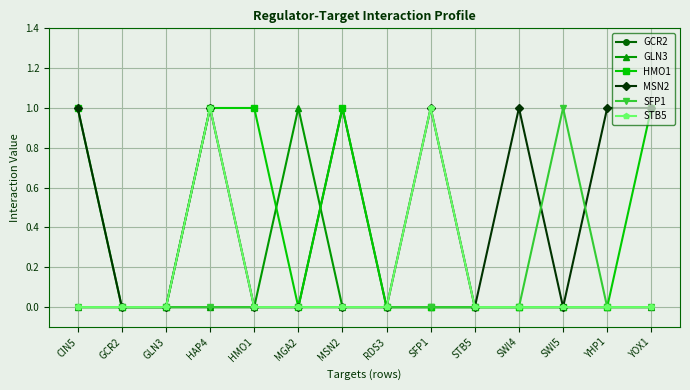

True or false: HMO1 has a value of 0 at STB5.

True